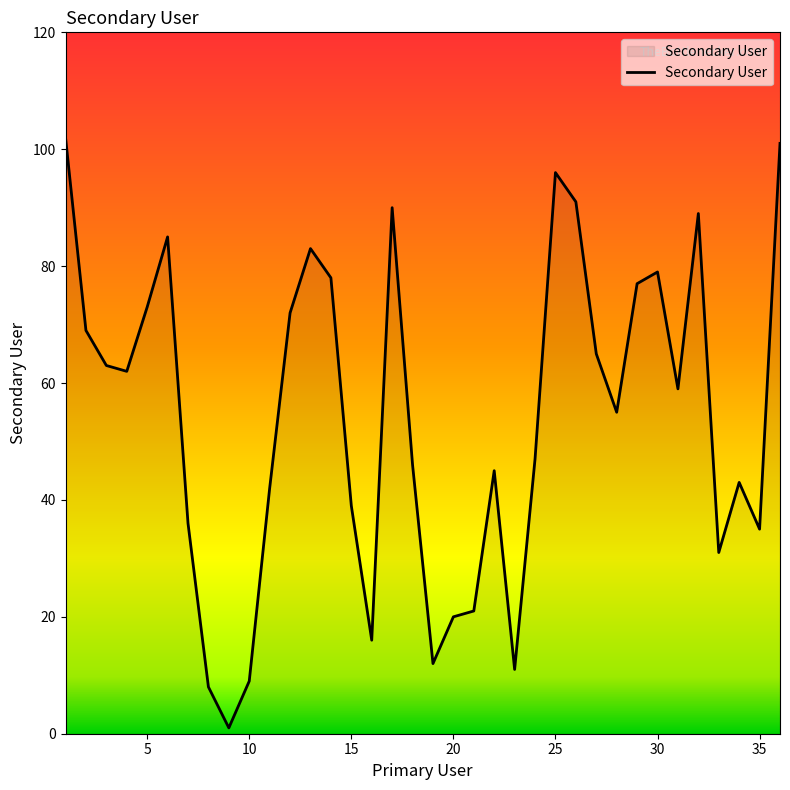

What is the greatest value displayed?

102